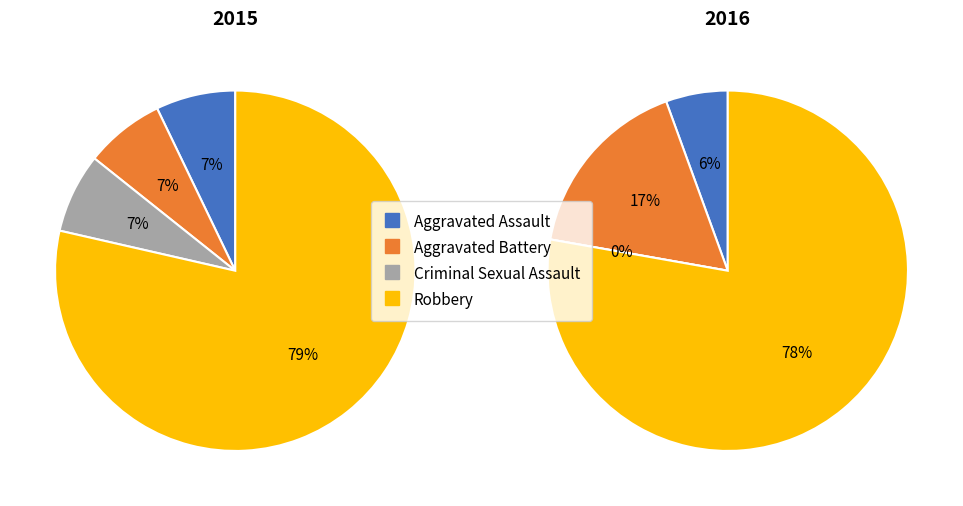

What portion of the pie excludes Aggravated Assault?

92.9%